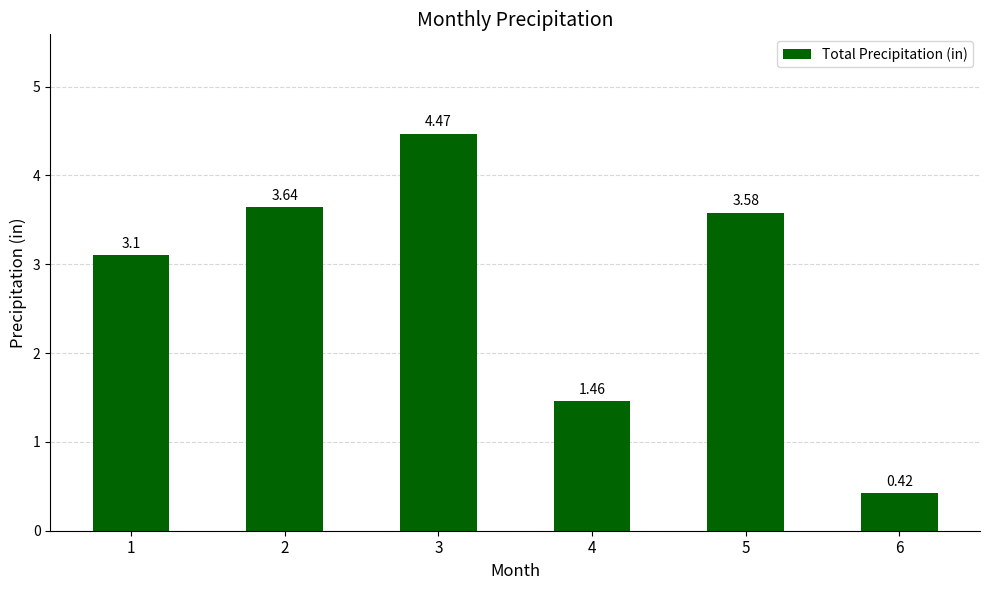

What is the difference between the second highest and minimum values?

3.2